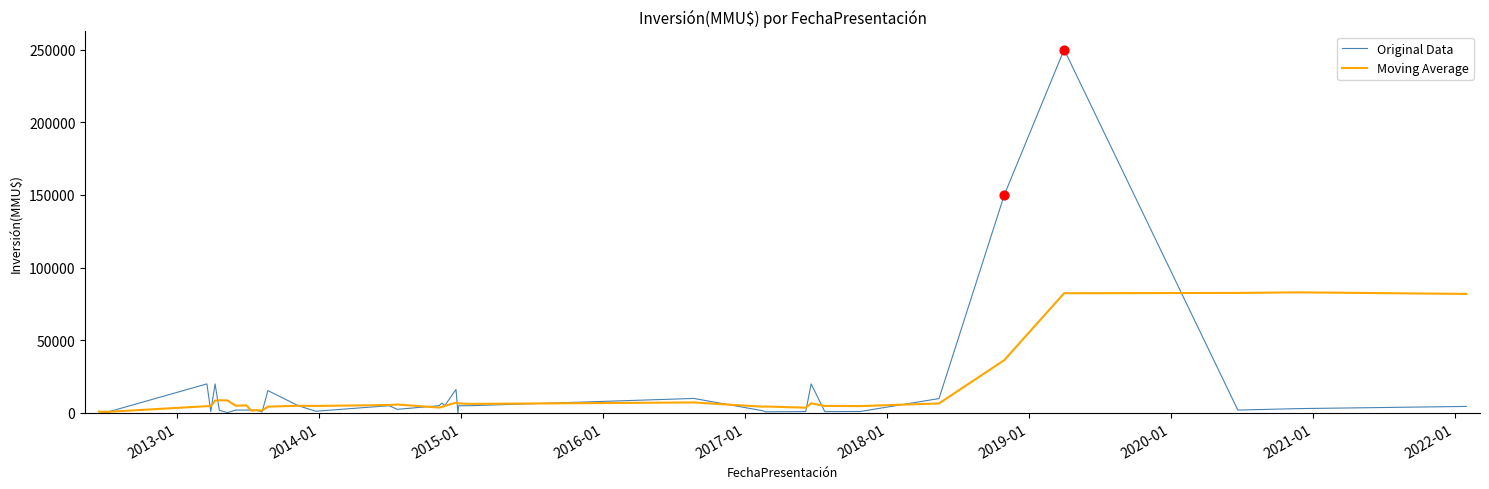

Which series reaches the maximum Y coordinate?

Original Data